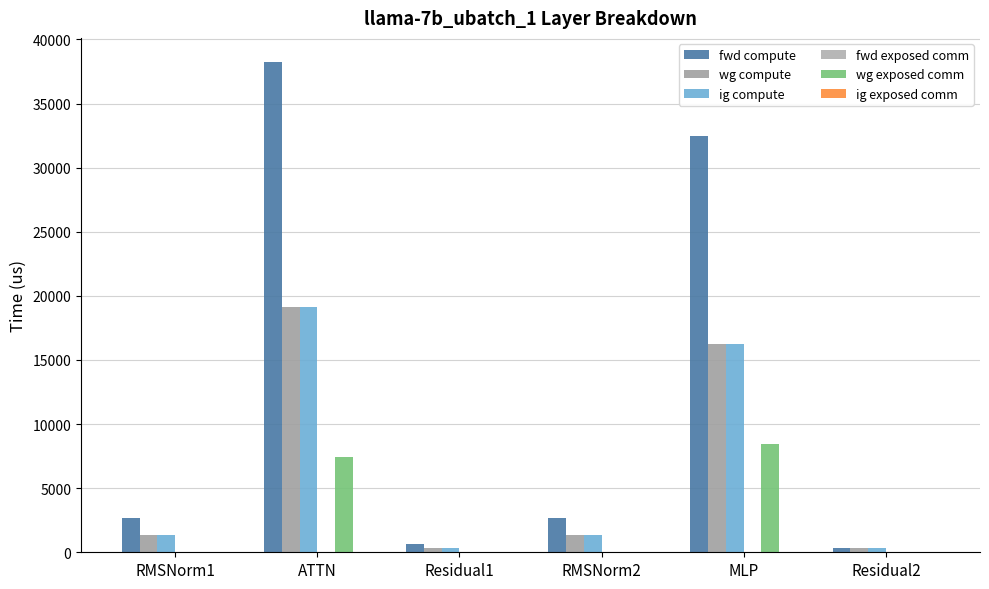

Reading left to right, list all the values displayed in this chart.

fwd compute: 2634.5	38207.5	629.1	2634.5	32427.2	314.6
wg compute: 1317.3	19103.7	314.6	1317.3	16213.6	314.6
ig compute: 1317.3	19103.7	314.6	1317.3	16213.6	314.6
fwd exposed comm: 0.0	0.0	0.0	0.0	0.0	0.0
wg exposed comm: 0.0	7418.1	0.0	0.0	8466.2	0.0
ig exposed comm: 0.0	0.0	0.0	0.0	0.0	0.0